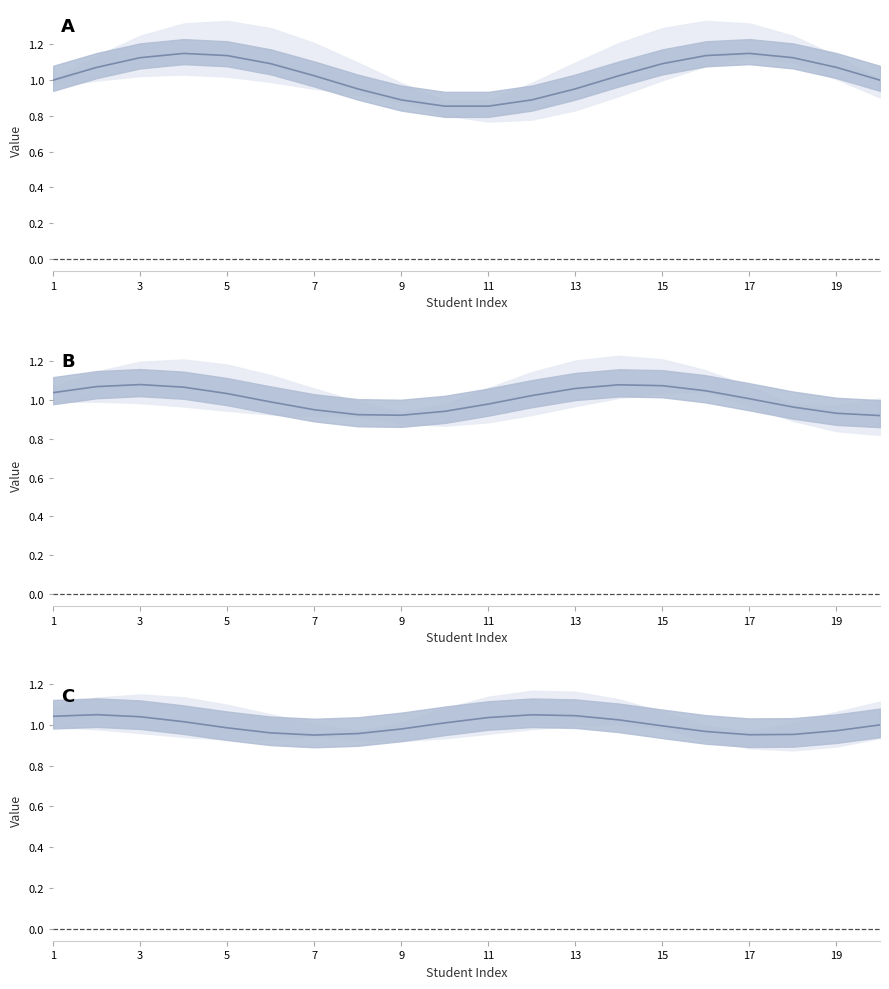

True or false: col_17 has more than 1 points higher than both neighbors.

True